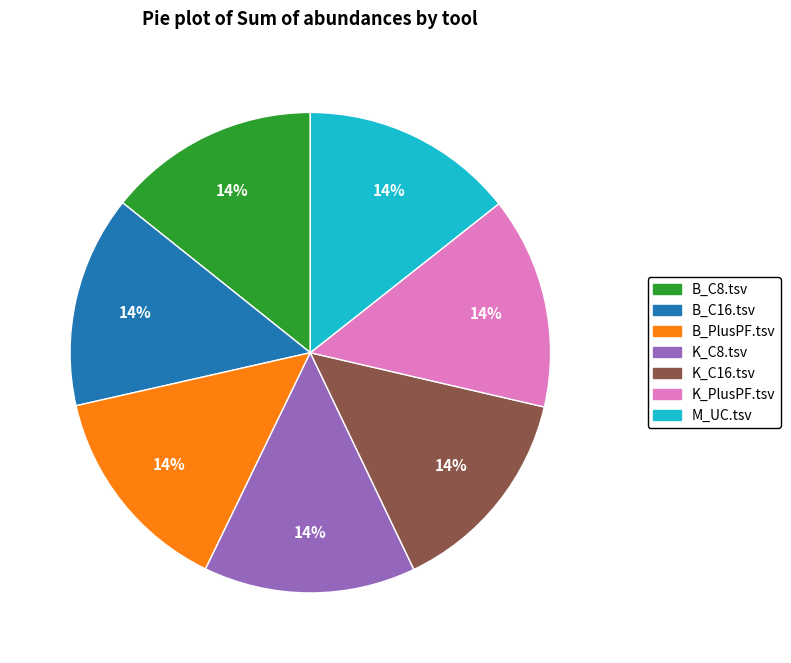

To the nearest percent, what portion does B_PlusPF.tsv represent?

14%